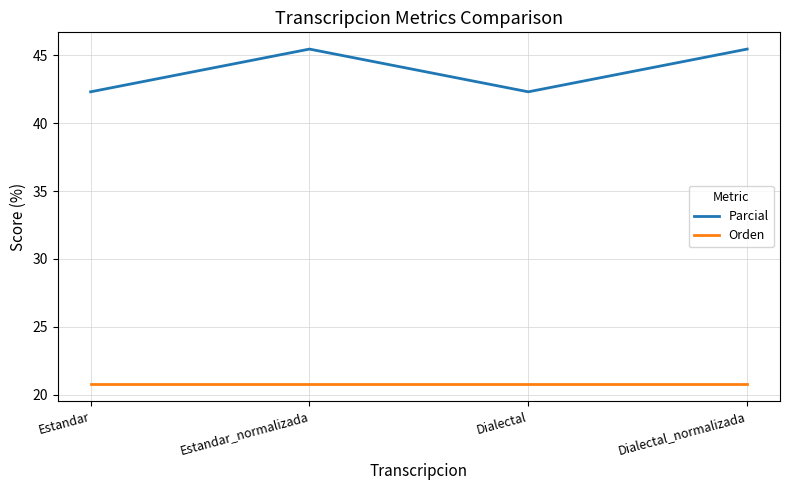

Which series has the largest total across all categories?

Parcial